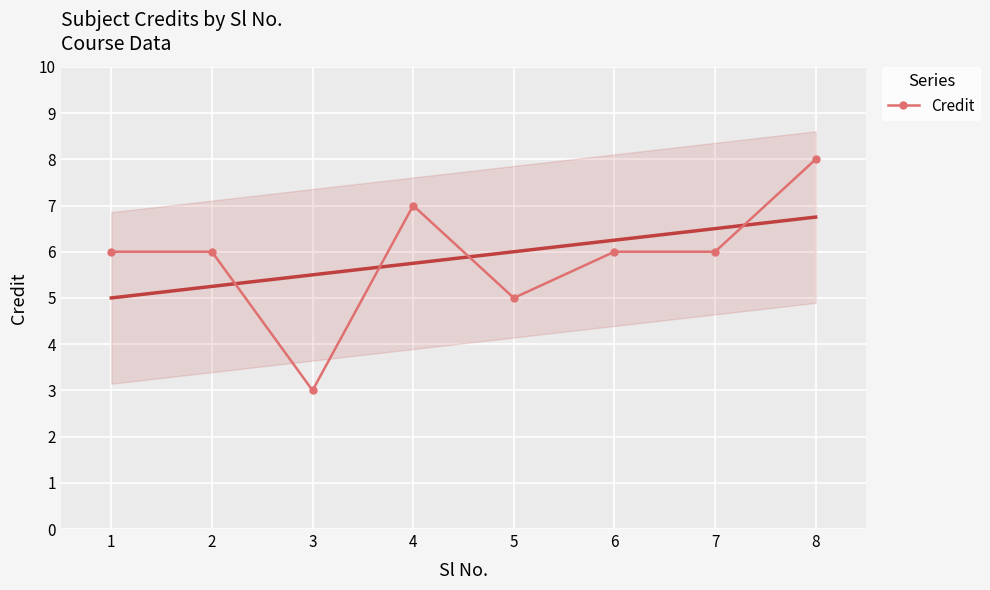

What is the difference between the maximum and minimum values?

5